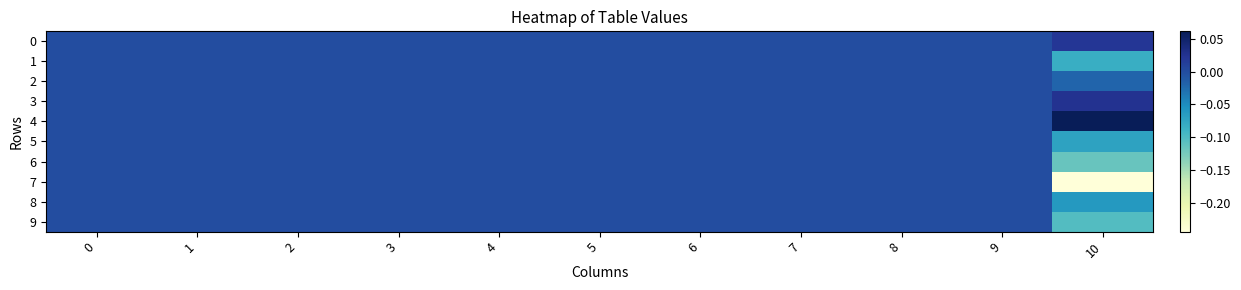

Which series has the widest spread of values?

7